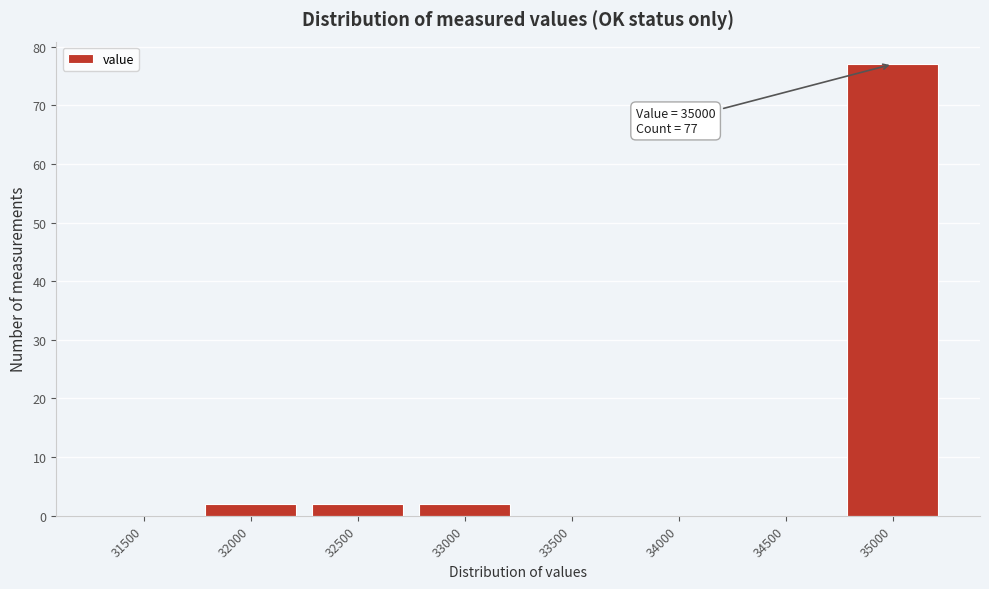

Reading left to right, extract all data points from this chart.

31500=0	32000=2	32500=2	33000=2	33500=0	34000=0	34500=0	35000=77